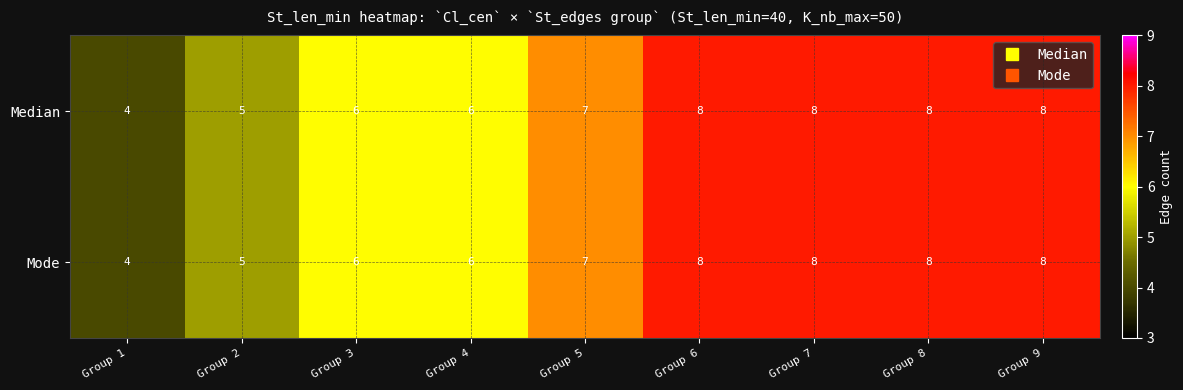

How many Median values are between 6 and 8?

7